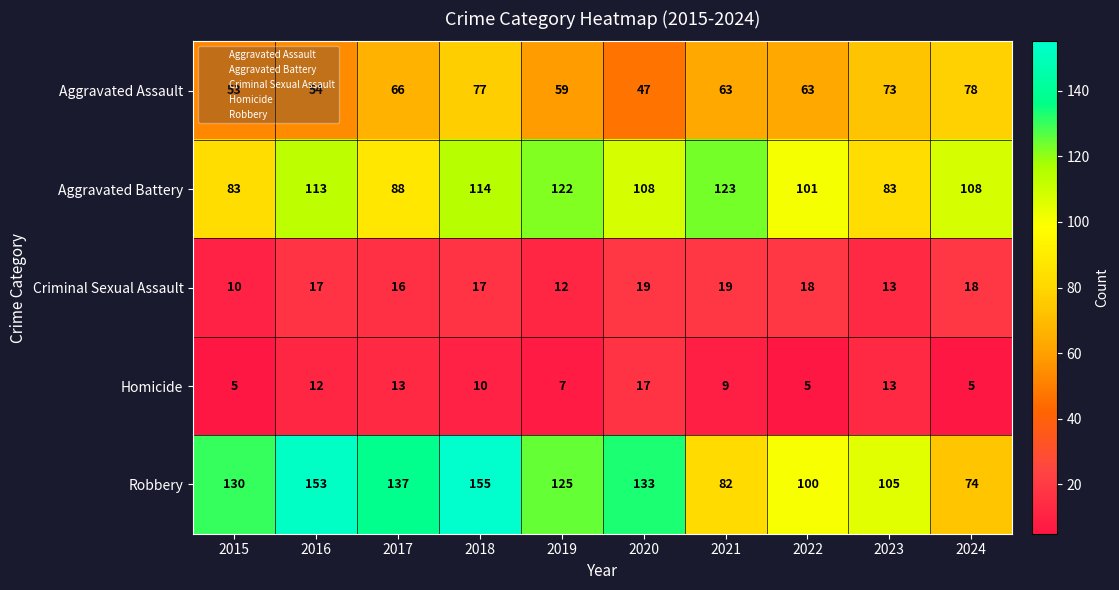

Is the value of Robbery at 2020 greater than the value of Homicide at 2018?

Yes